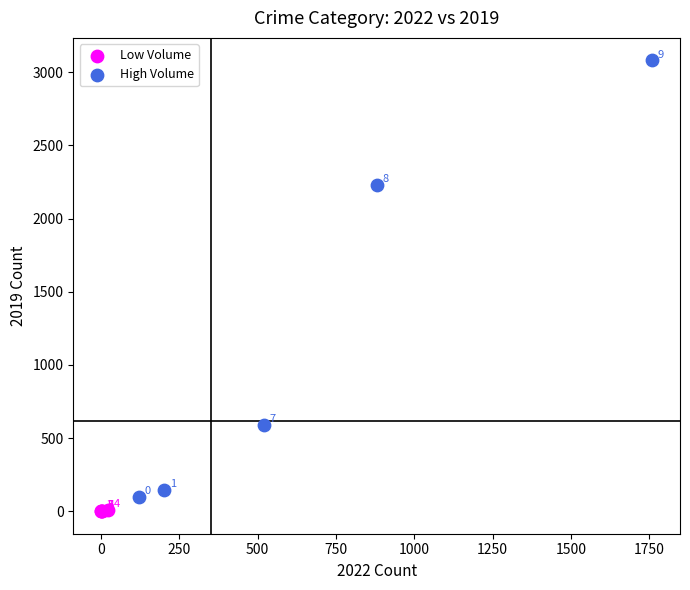

Which series contains the highest Y value?

High Volume